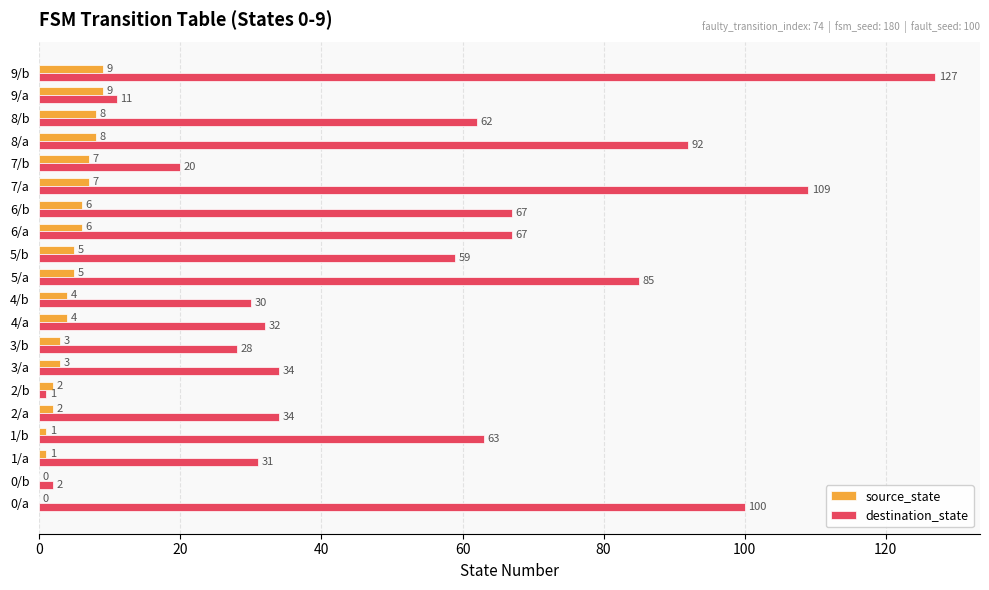

What is the maximum value for source_state?

9